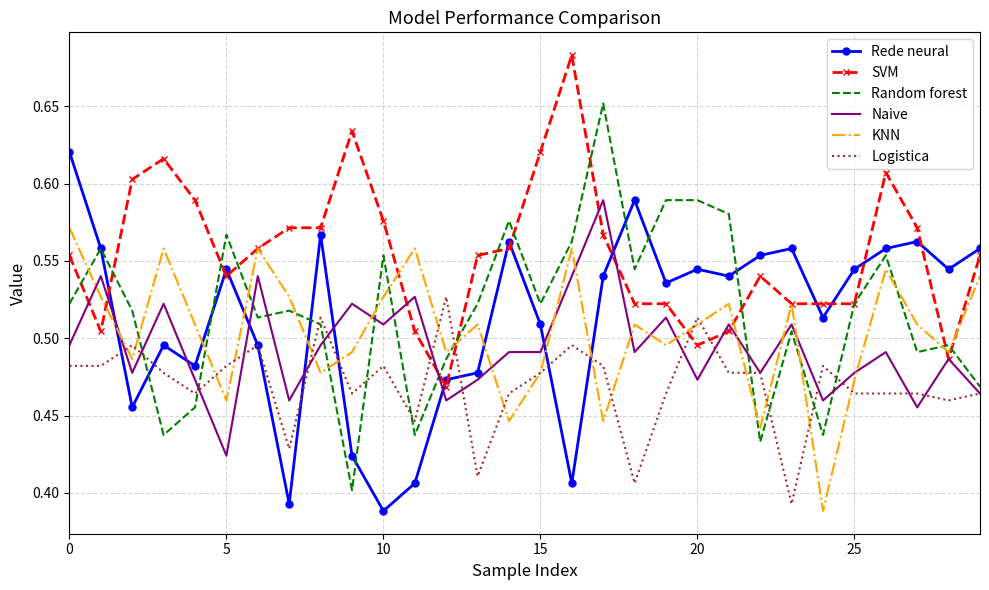

What are all the series names shown in the legend?

Rede neural, SVM, Random forest, Naive, KNN, Logistica